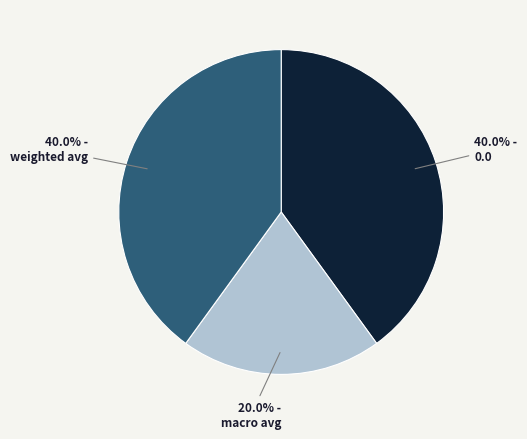

Is there any slice that represents more than half of the pie?

No